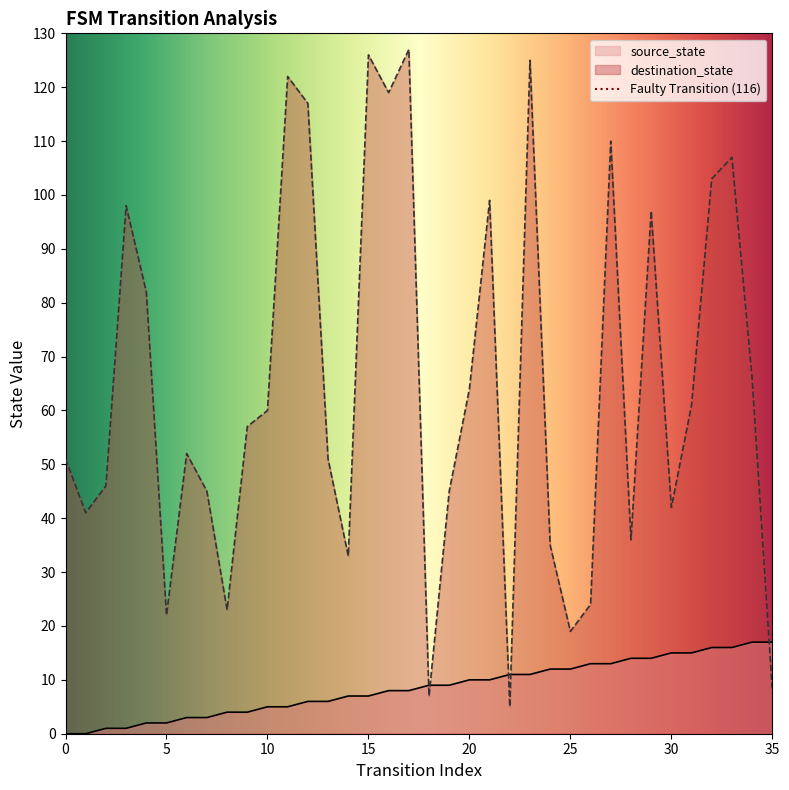

Reading left to right, extract all data points from this chart.

source_state: 0	0	1	1	2	2	3	3	4	4	5	5	6	6	7	7	8	8	9	9	10	10	11	11	12	12	13	13	14	14	15	15	16	16	17	17
destination_state: 51	41	46	98	82	22	52	45	23	57	60	122	117	51	33	126	119	127	7	45	64	99	5	125	35	19	24	110	36	97	42	61	103	107	66	8